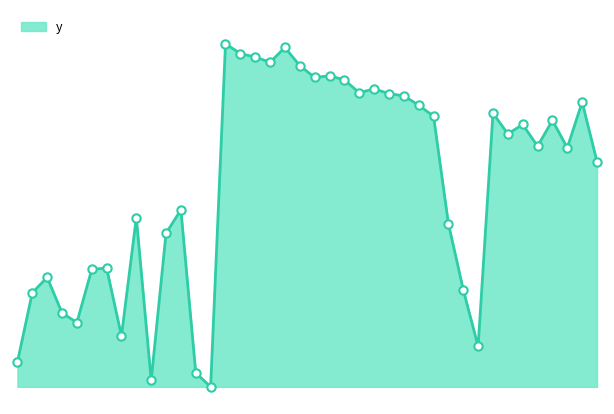

Does the chart have visible grid lines?

No